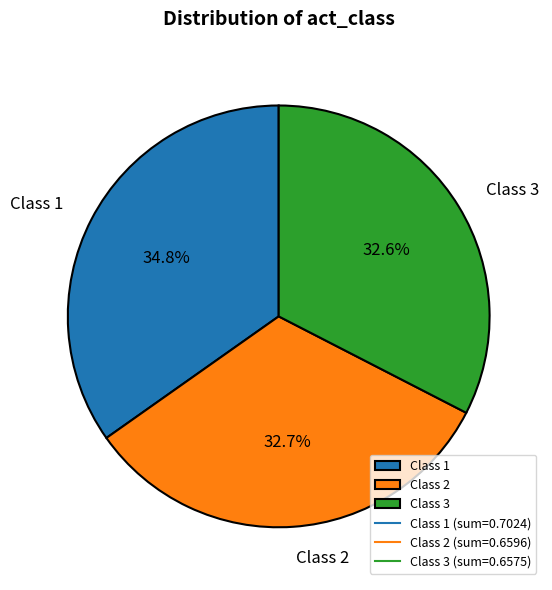

To the nearest percent, what is the difference between the Class 1 and Class 2 slice percentages?

2%